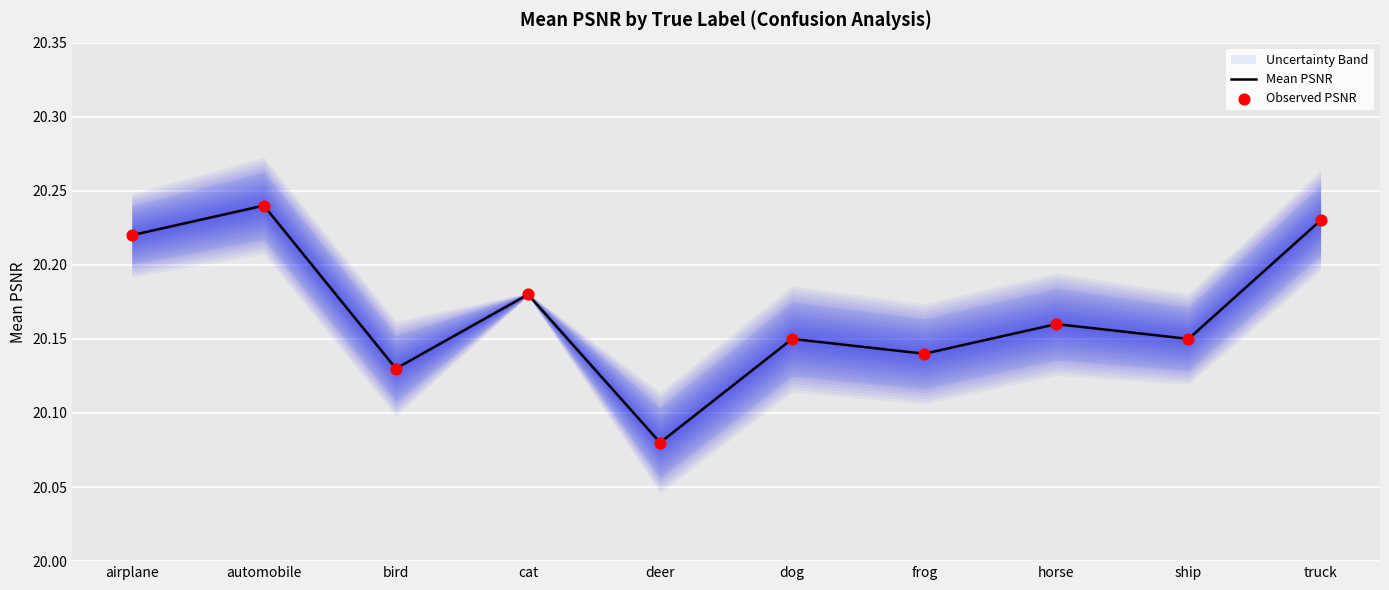

Which series reaches the maximum Y coordinate?

Mean PSNR